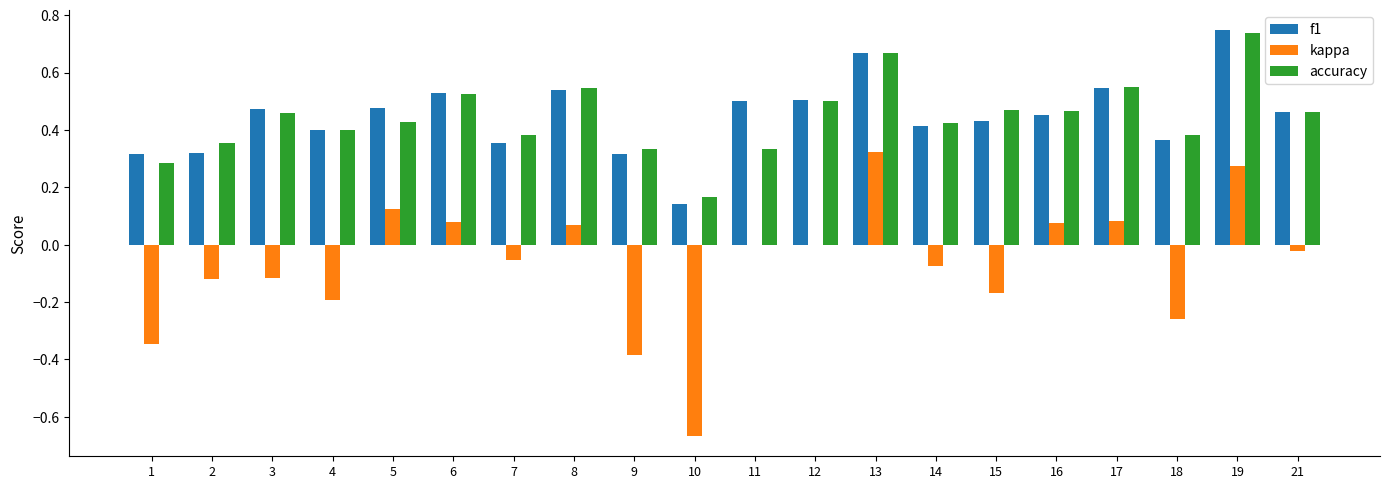

The value of accuracy at 19 is 1.1. True or false?

False